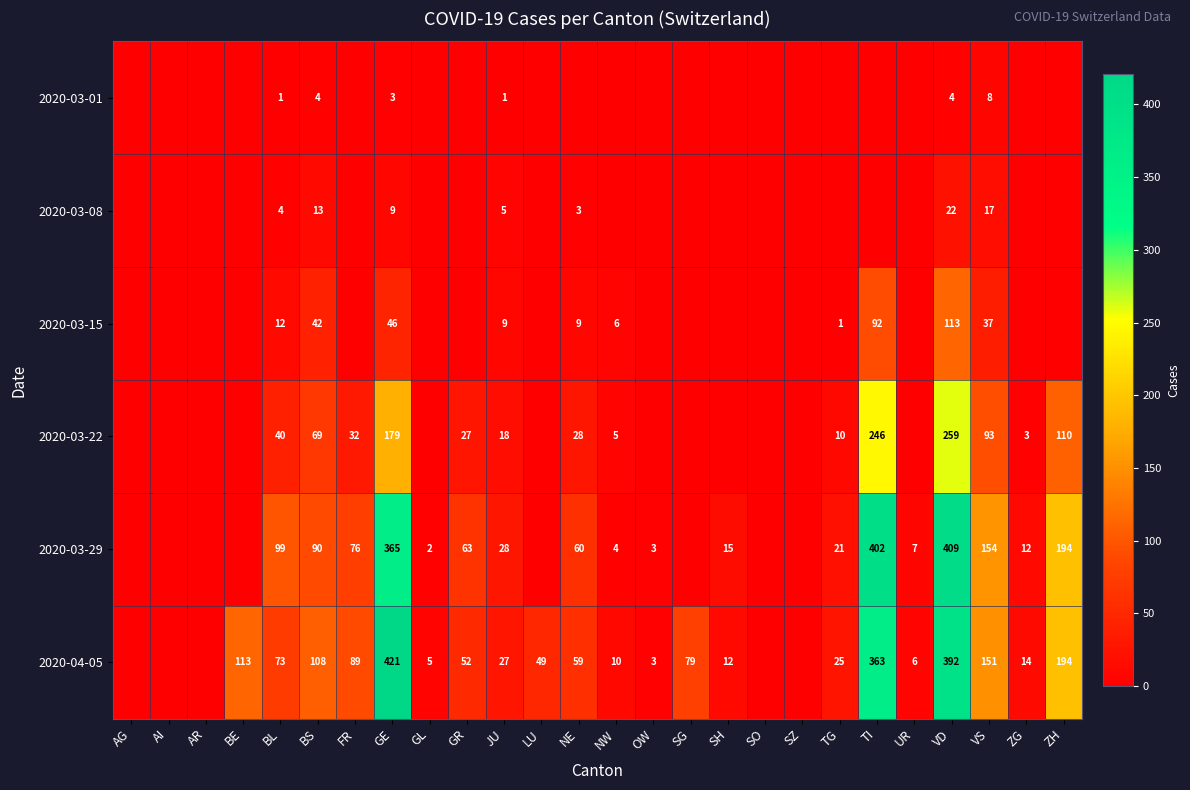

The 2020-04-05 series shows 43.0 at BL. True or false?

False